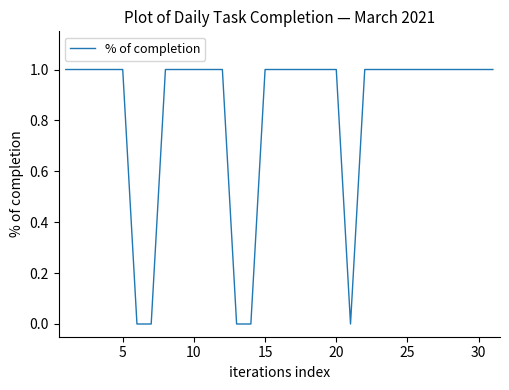

Is it true that the value at 5 is 1?

True